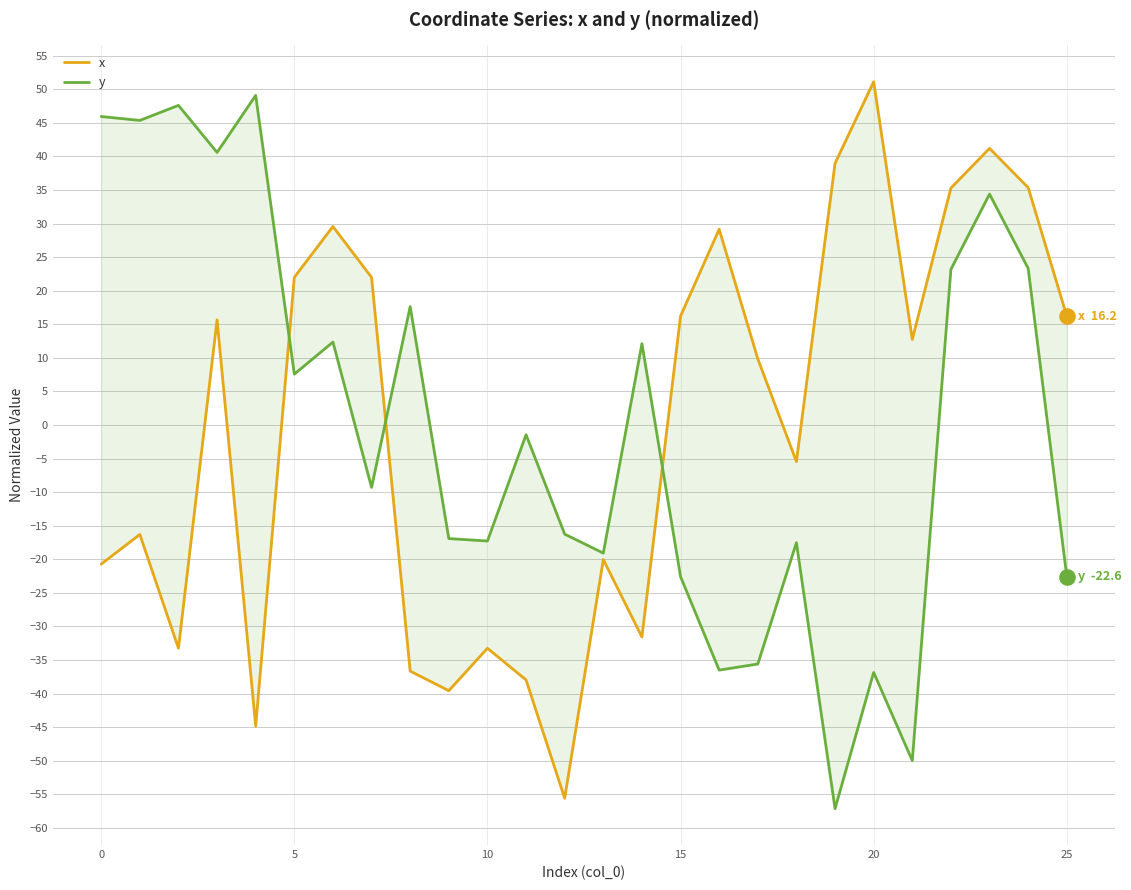

What are all the series names shown in the legend?

x, y